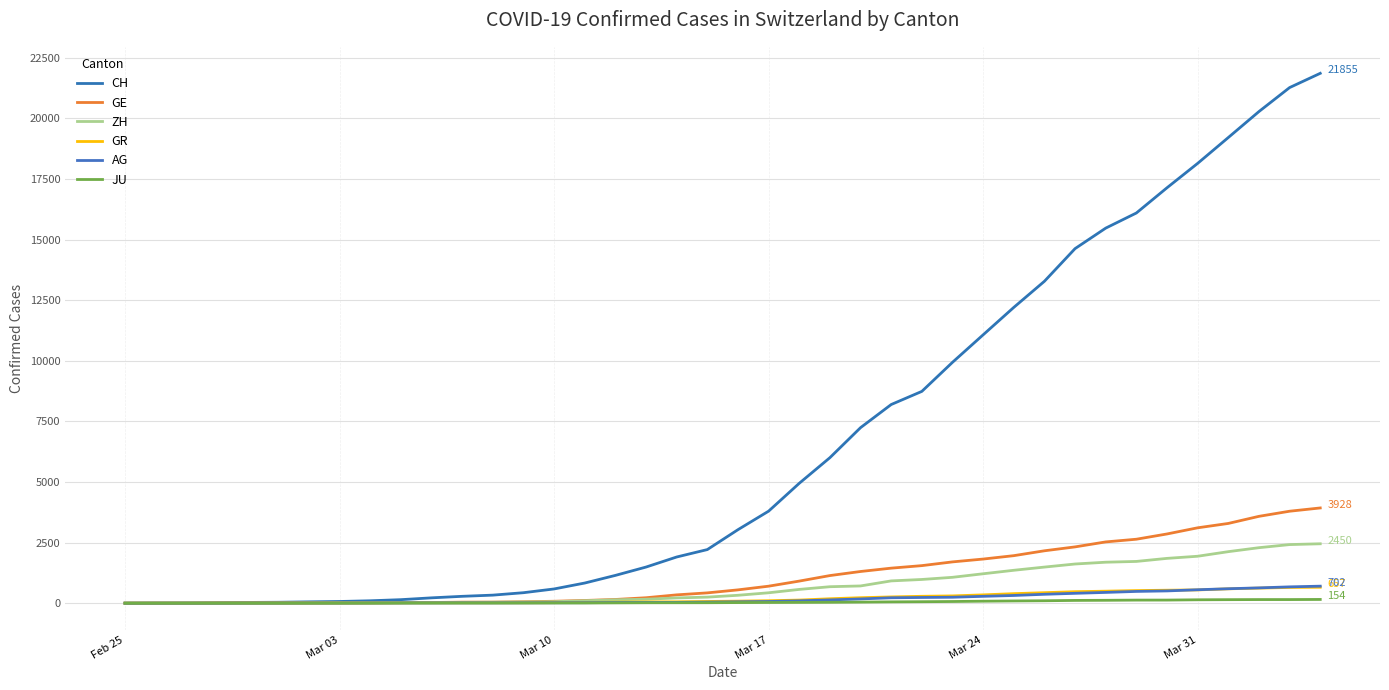

Is this an area chart (filled region under the line)?

No